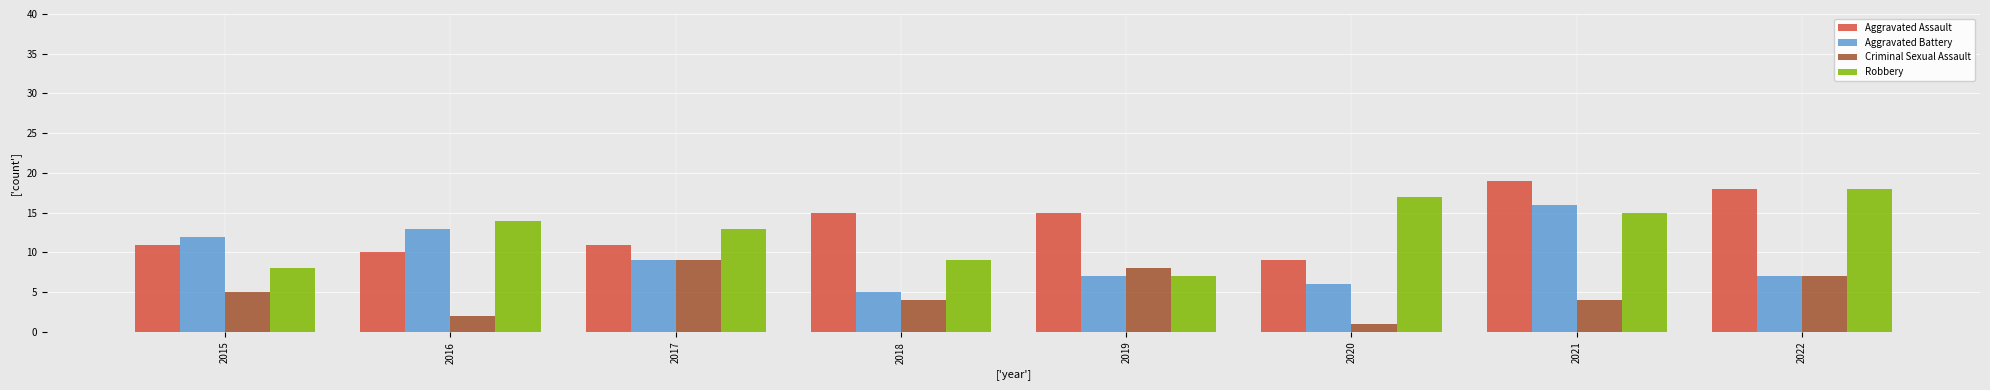

What are all the series names shown in the legend?

Aggravated Assault, Aggravated Battery, Criminal Sexual Assault, Robbery